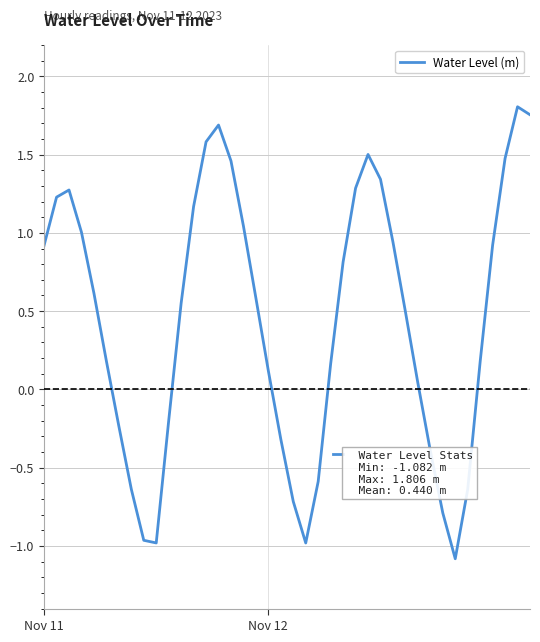

Where is the first local maximum?

2